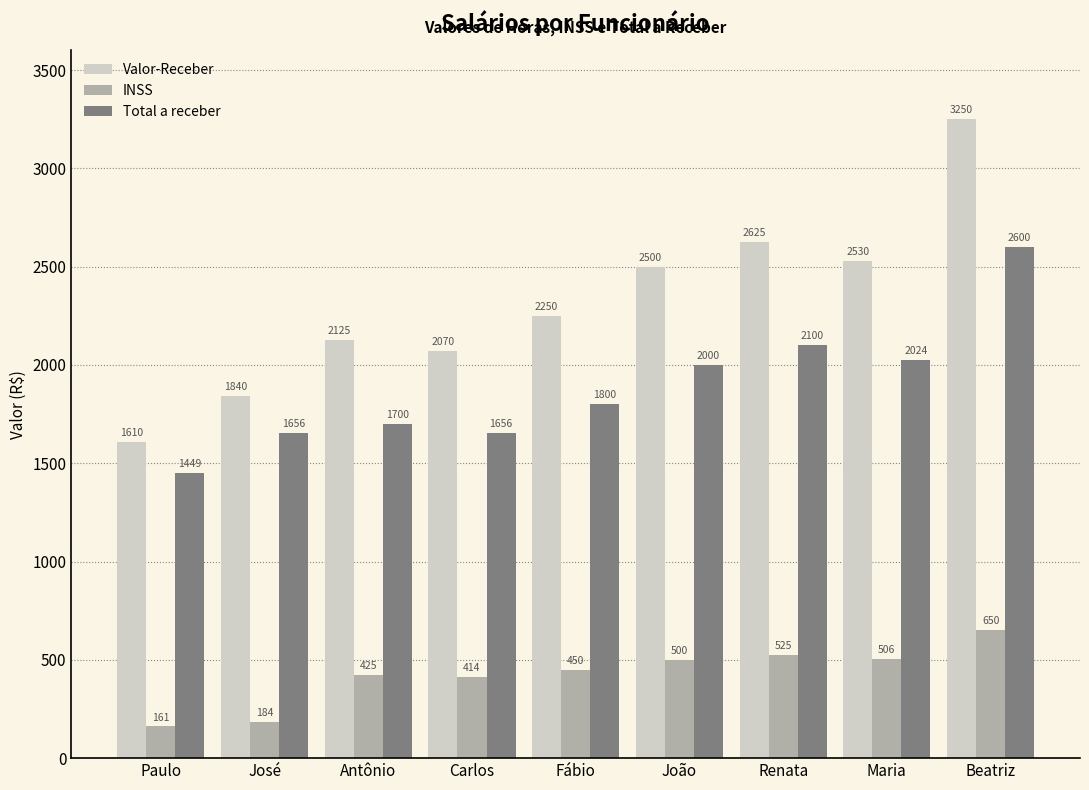

What is the difference between the Valor-Receber values at Paulo and Antônio?

515